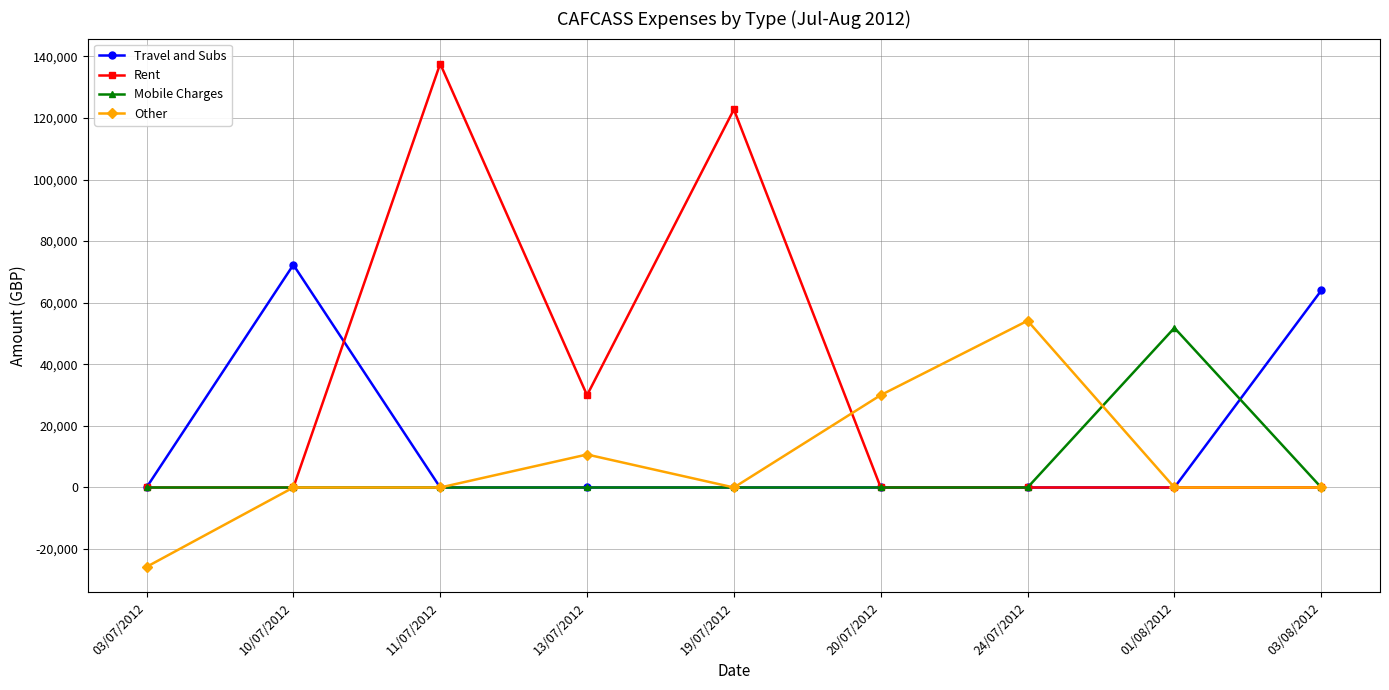

Which category has the lowest value in the Other series?

03/07/2012